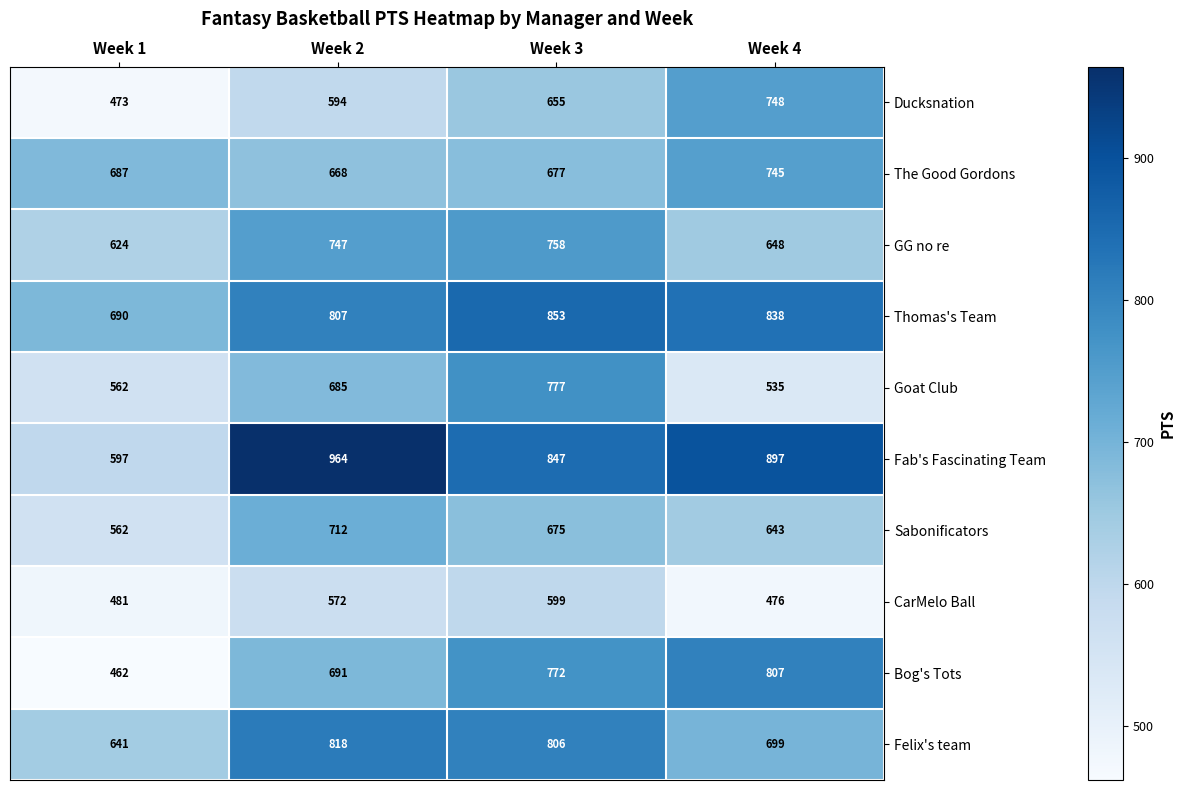

What is the greatest value displayed?

964